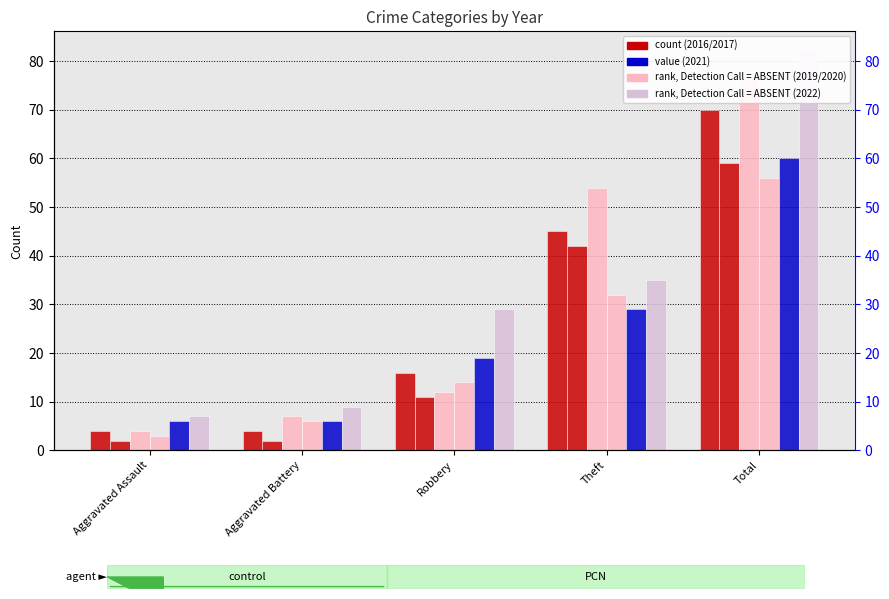

What is the minimum value shown in the chart?

2